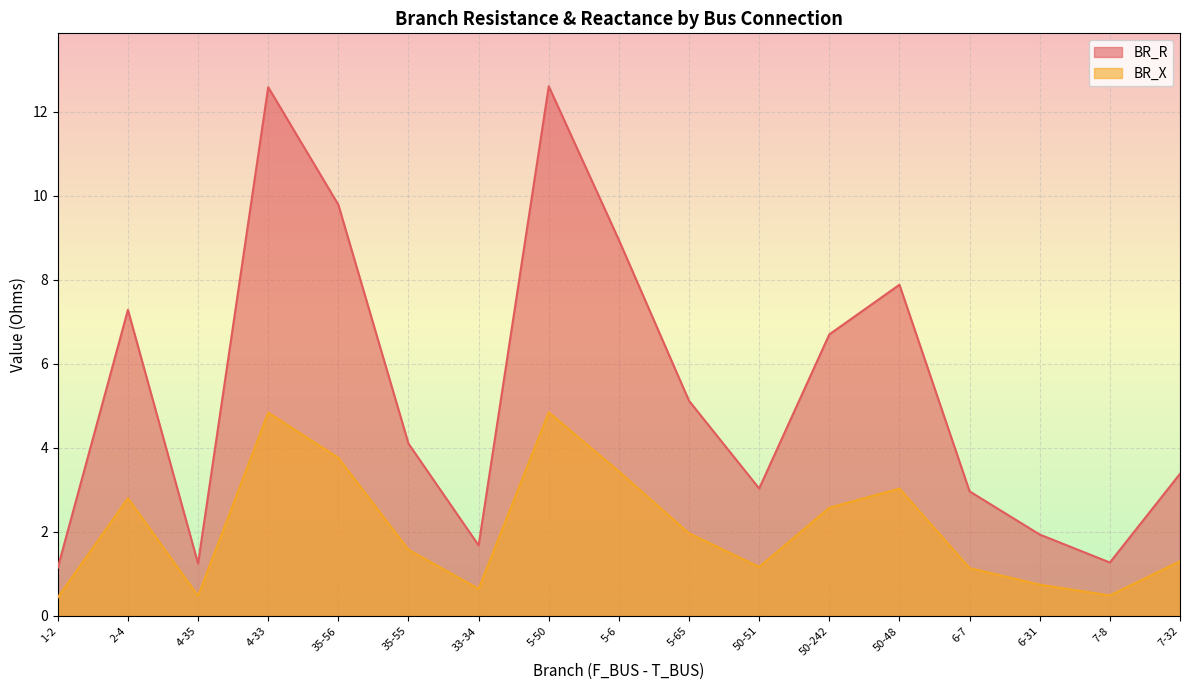

At which label does BR_X first exceed 1?

2-4